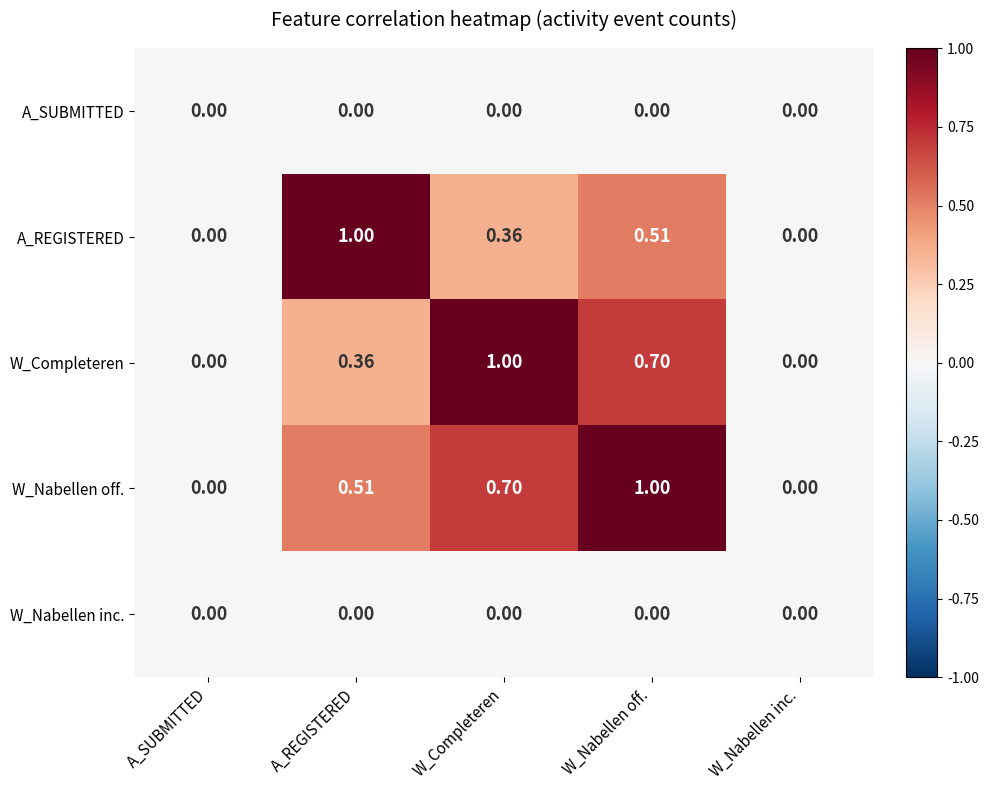

At which category is the sum across all series the highest?

W_Nabellen off.